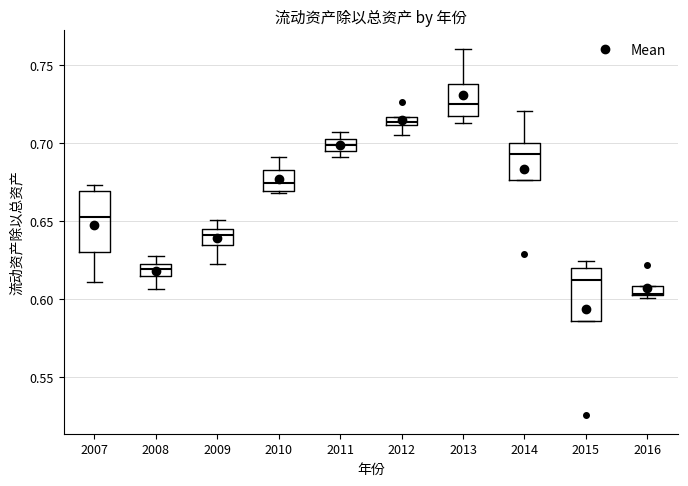

Which box has the highest median line?

2013